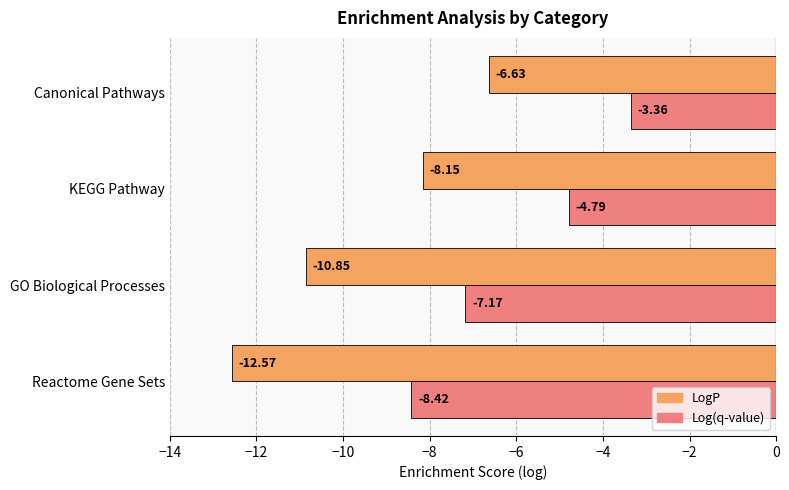

What is the difference between the highest and lowest values at KEGG Pathway?

3.4